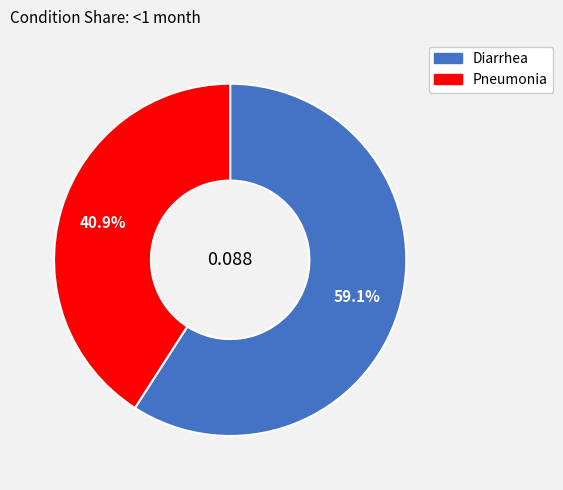

To the nearest percent, what is the difference between the Diarrhea and Pneumonia slice percentages?

18%